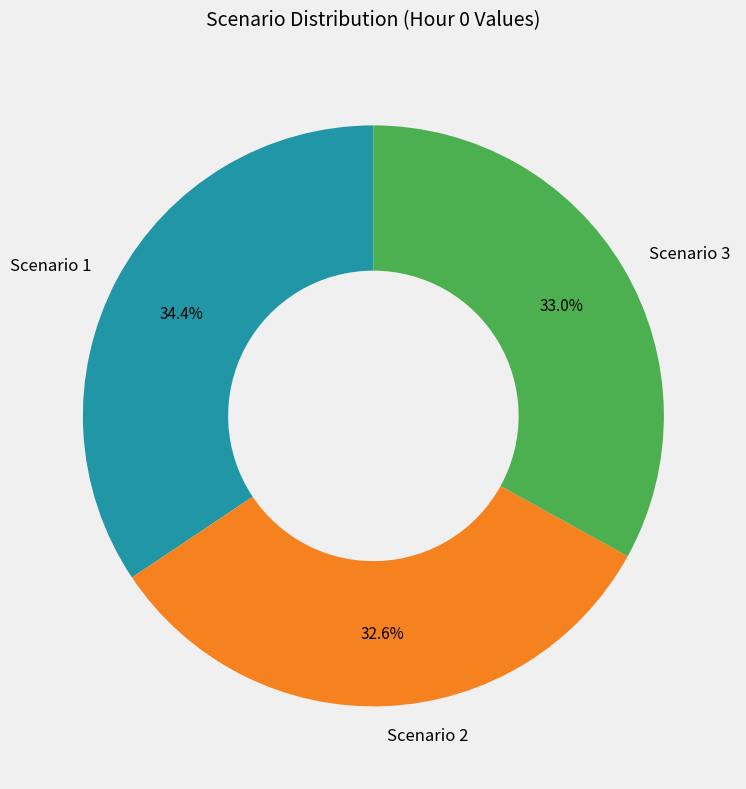

What is the largest slice in the pie chart?

Scenario 1